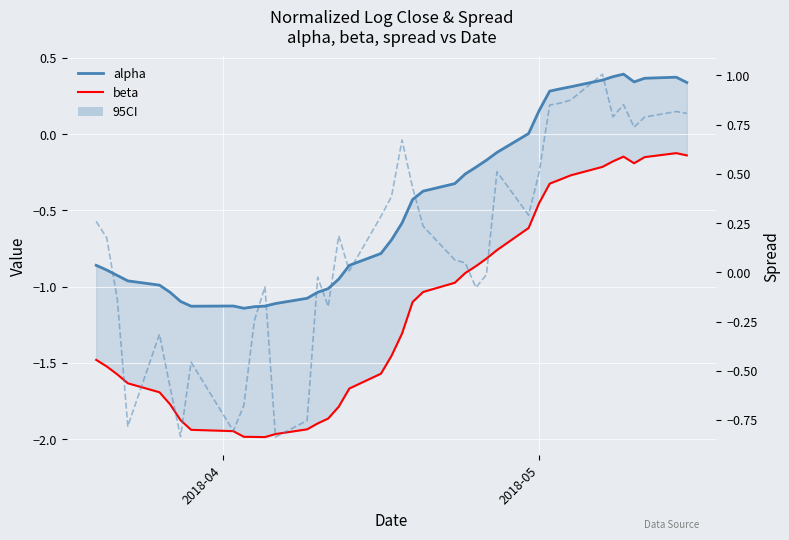

How many values in spread are above zero?

24